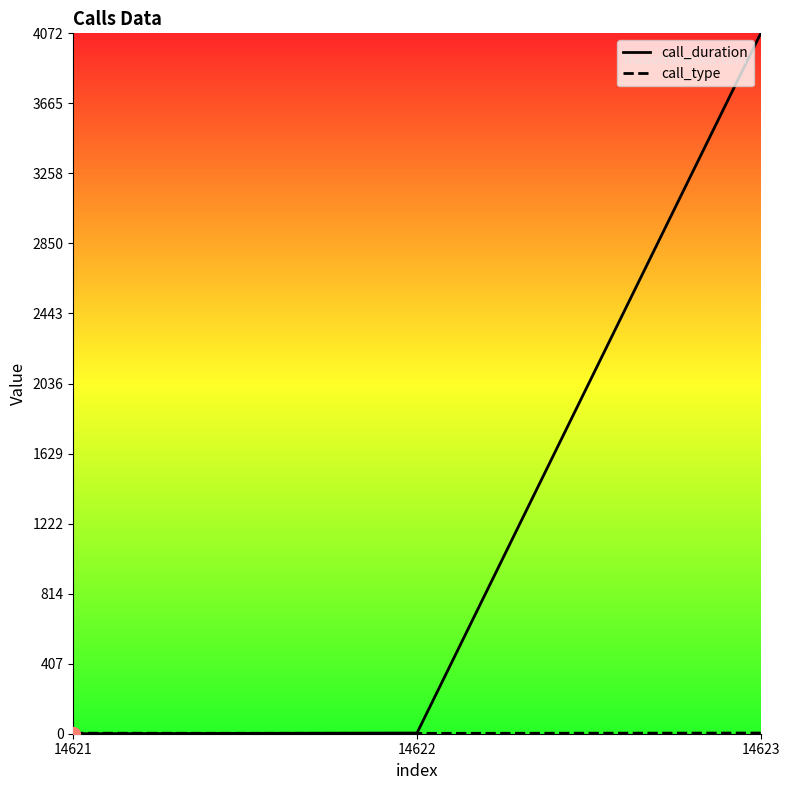

Which category has the highest value across all series?

14623